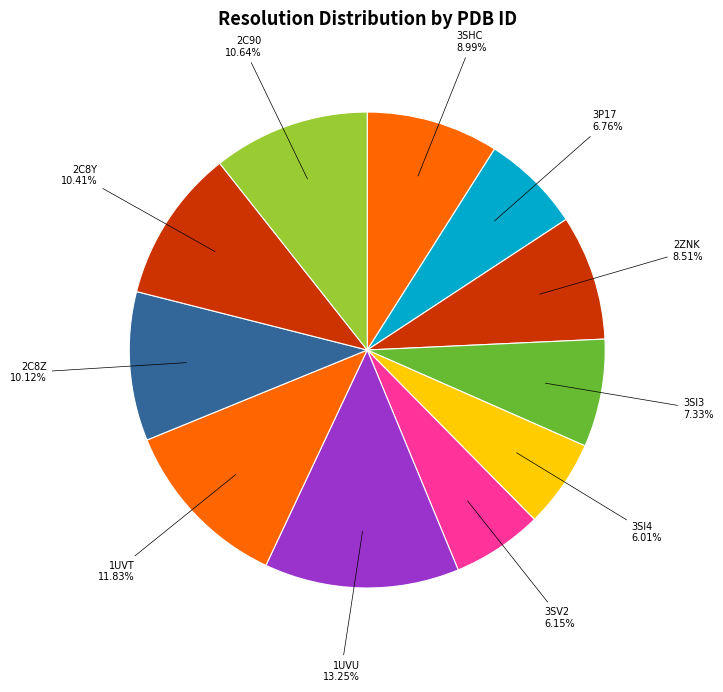

Count the number of slices in the pie.

11